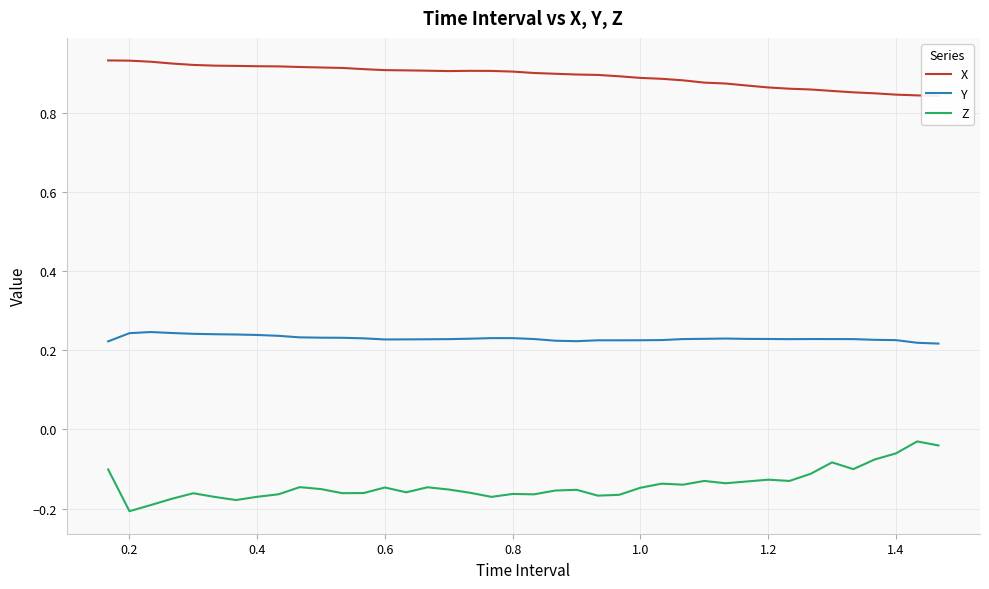

At how many categories does at least one series exceed 0?

40